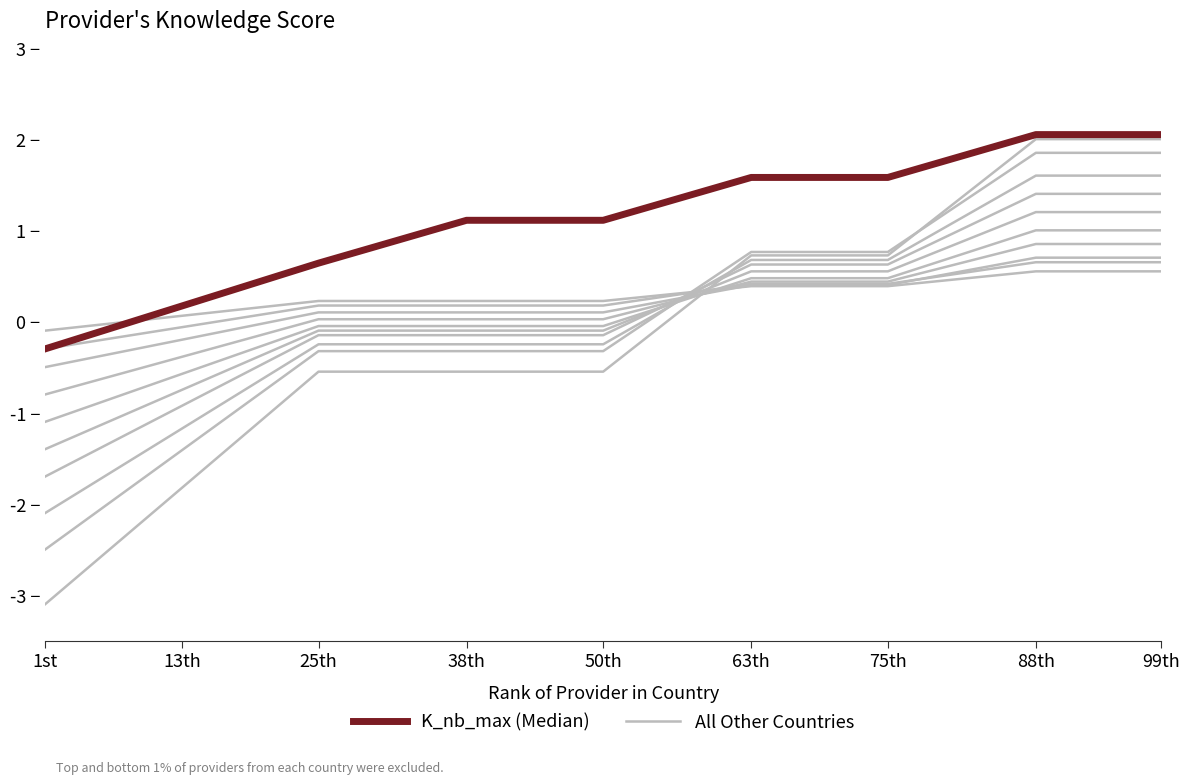

Rank the series by their average value, from lowest to highest.

All Other Countries, K_nb_max (Median)